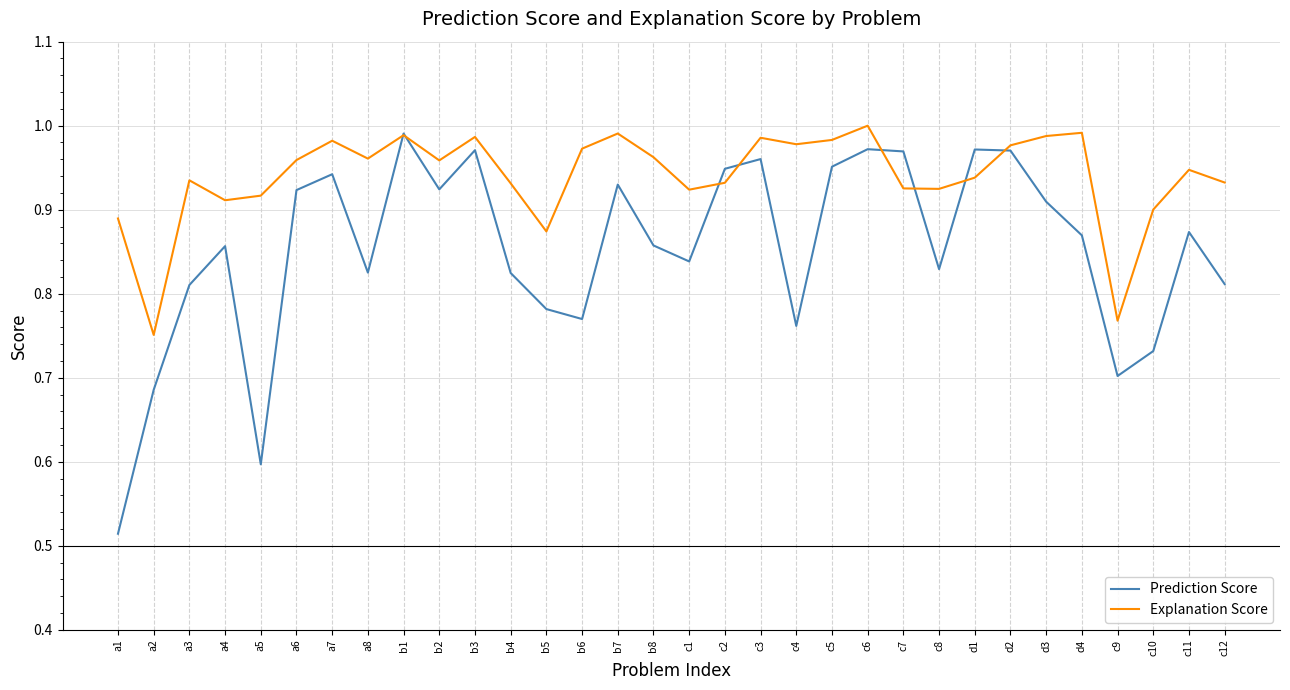

Rank the series by their average value, from highest to lowest.

Explanation Score, Prediction Score